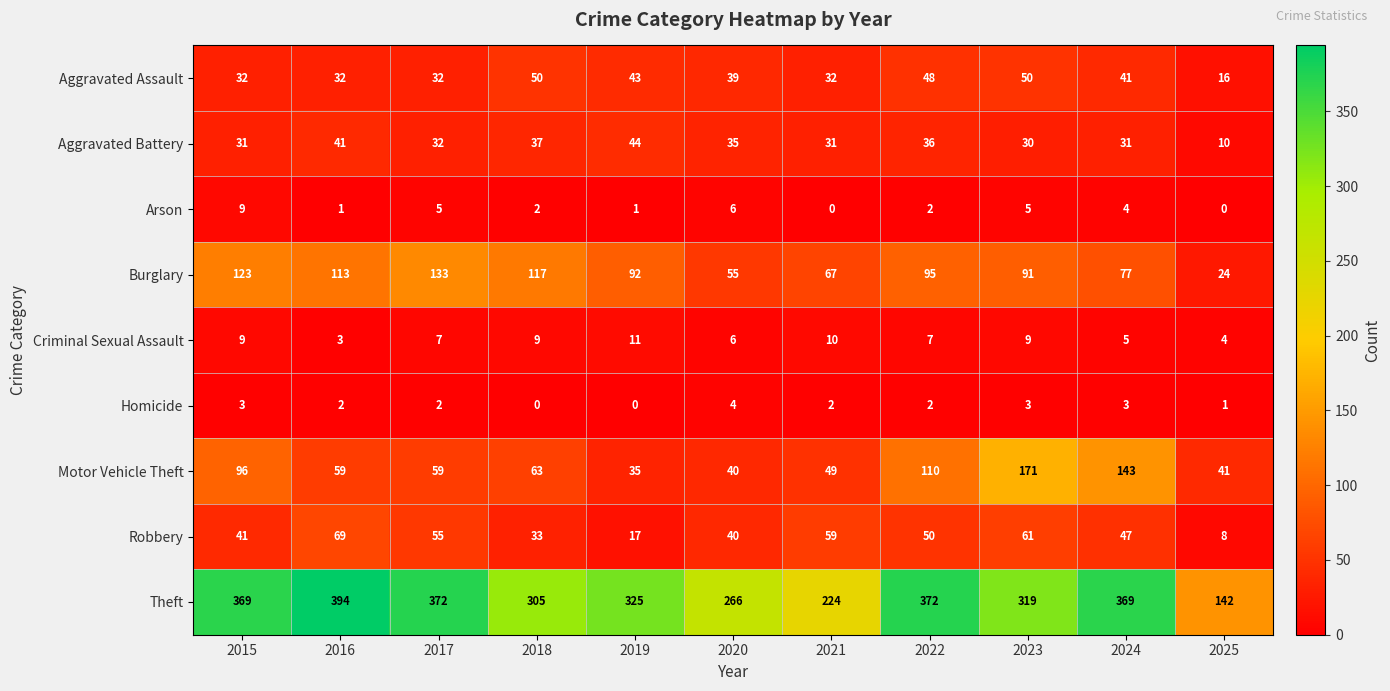

At which category is the sum across all series the highest?

2023